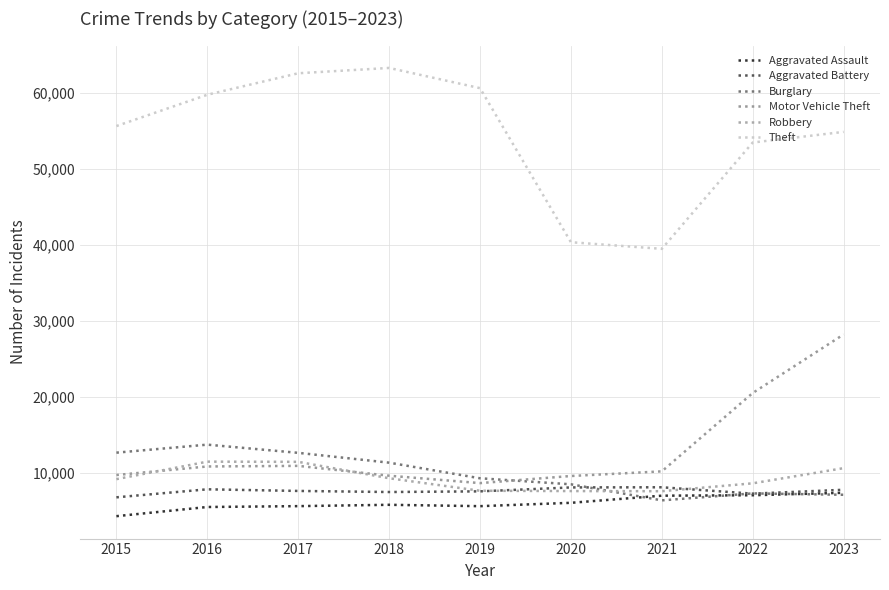

Where is Theft nearest to the value 51357?

2022